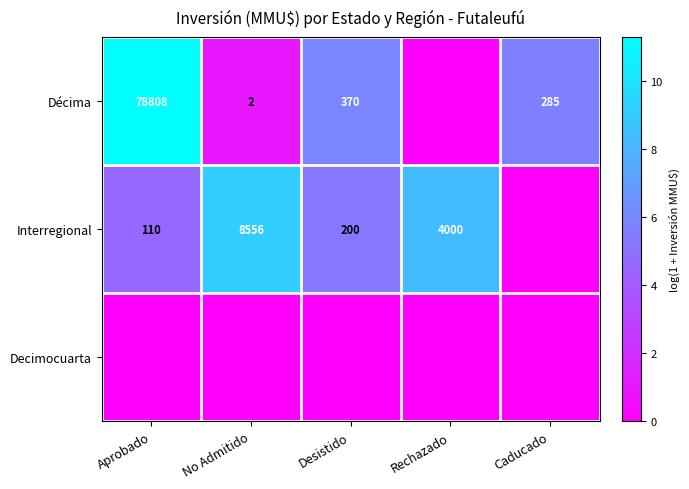

What is the sum of the Décima values at Caducado and Desistido?

655